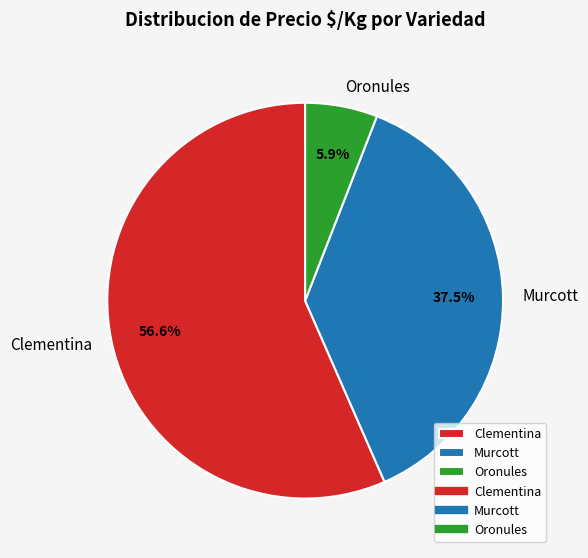

Is there a majority slice in this chart?

Yes